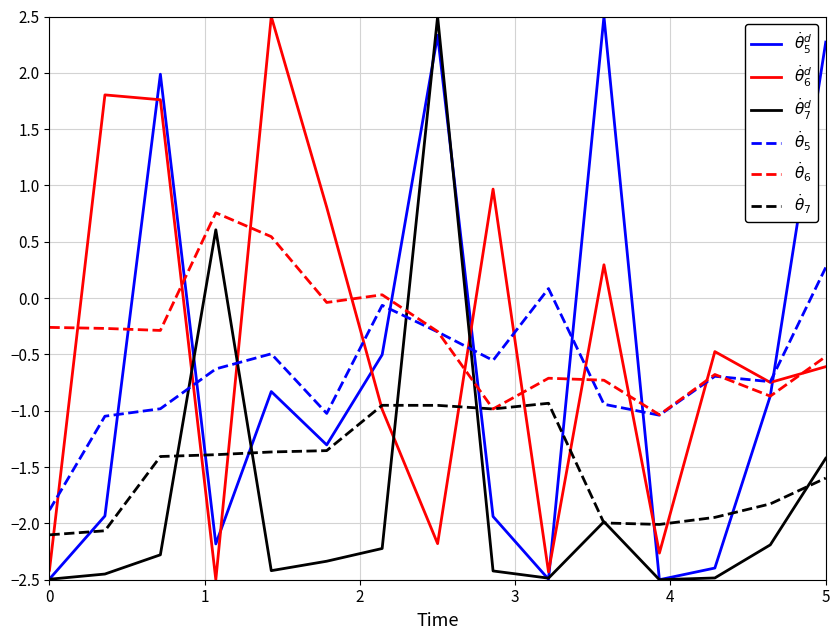

Does the chart have visible grid lines?

Yes